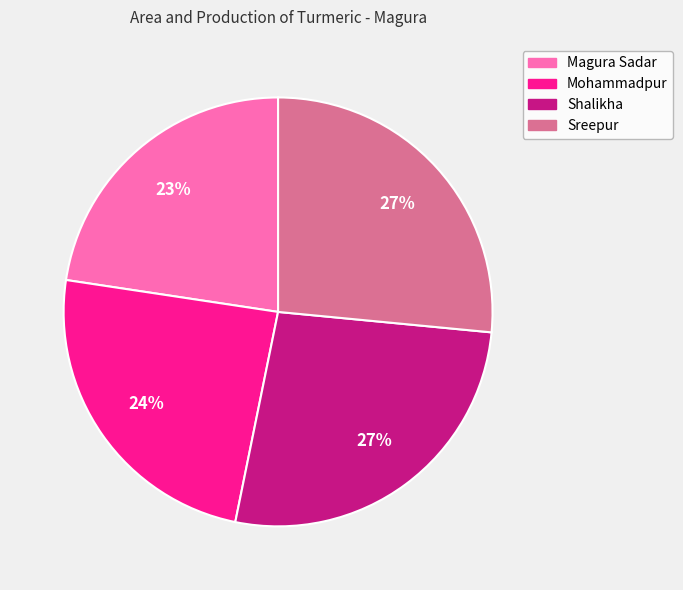

To the nearest percent, what is the average slice percentage?

25%